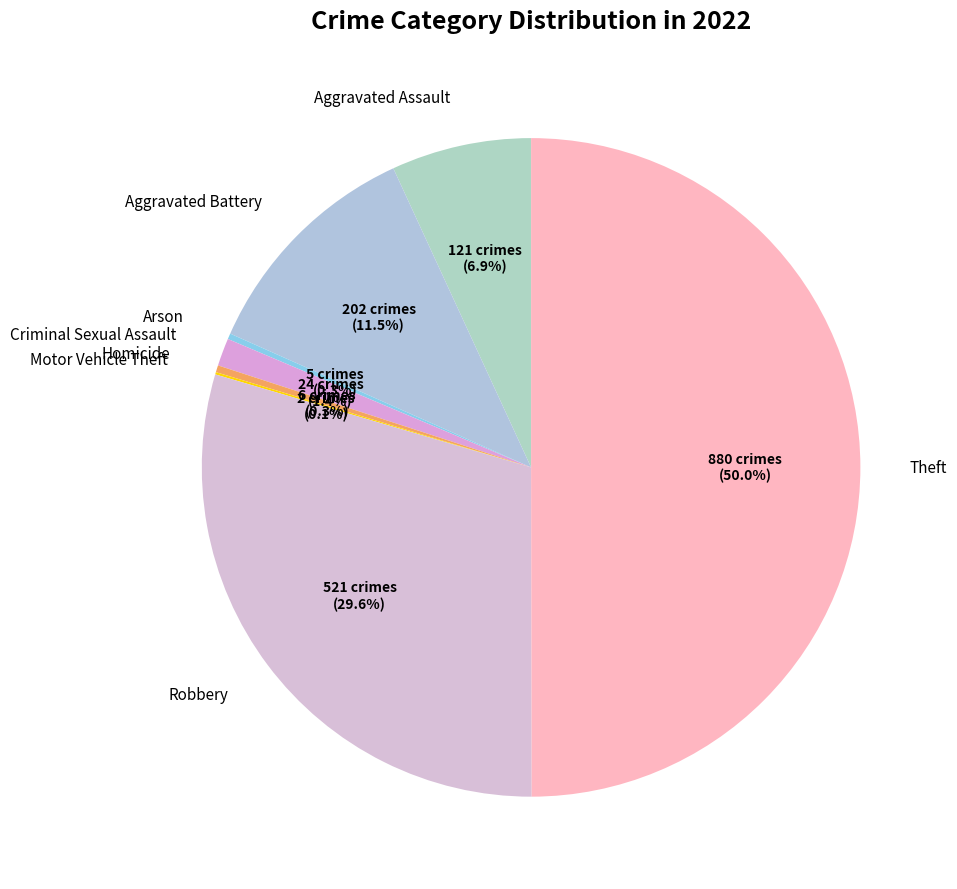

Rank the categories by value from highest to lowest.

Theft, Robbery, Aggravated Battery, Aggravated Assault, Criminal Sexual Assault, Homicide, Arson, Motor Vehicle Theft